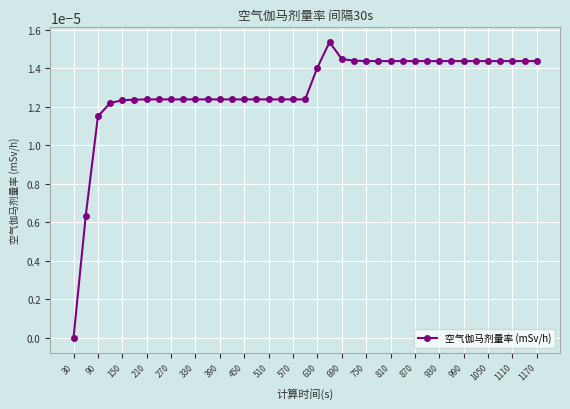

Which category has the lowest value across all series?

30